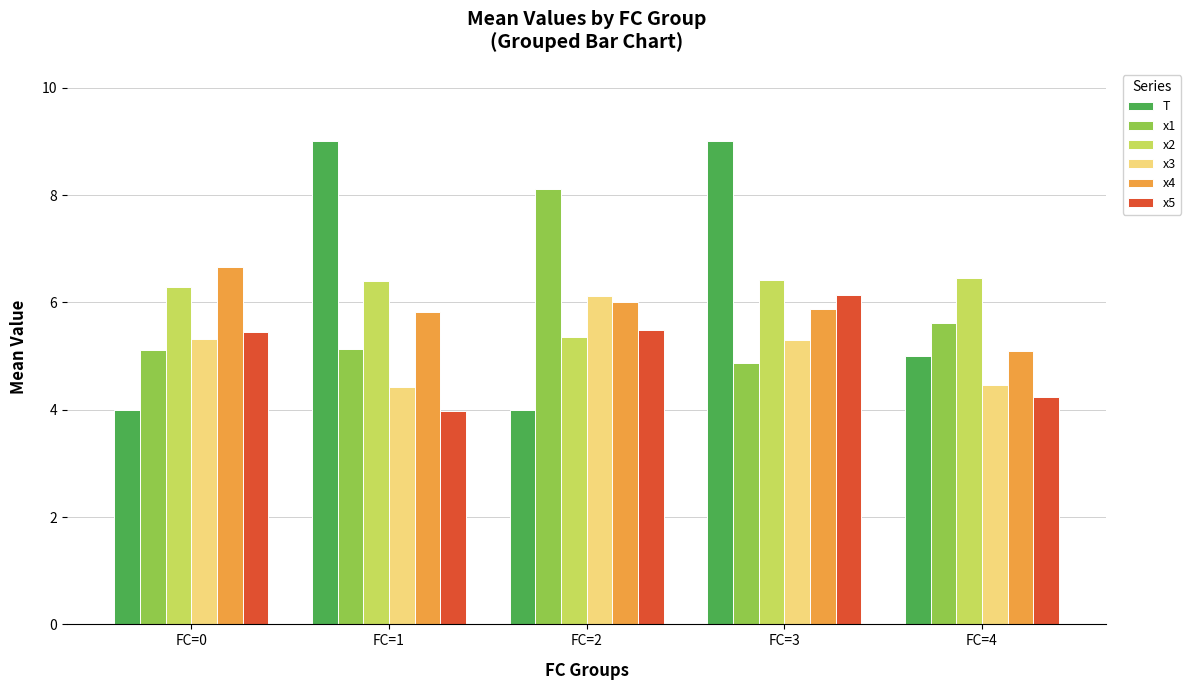

The value of x3 at FC=4 is 4.5. True or false?

True